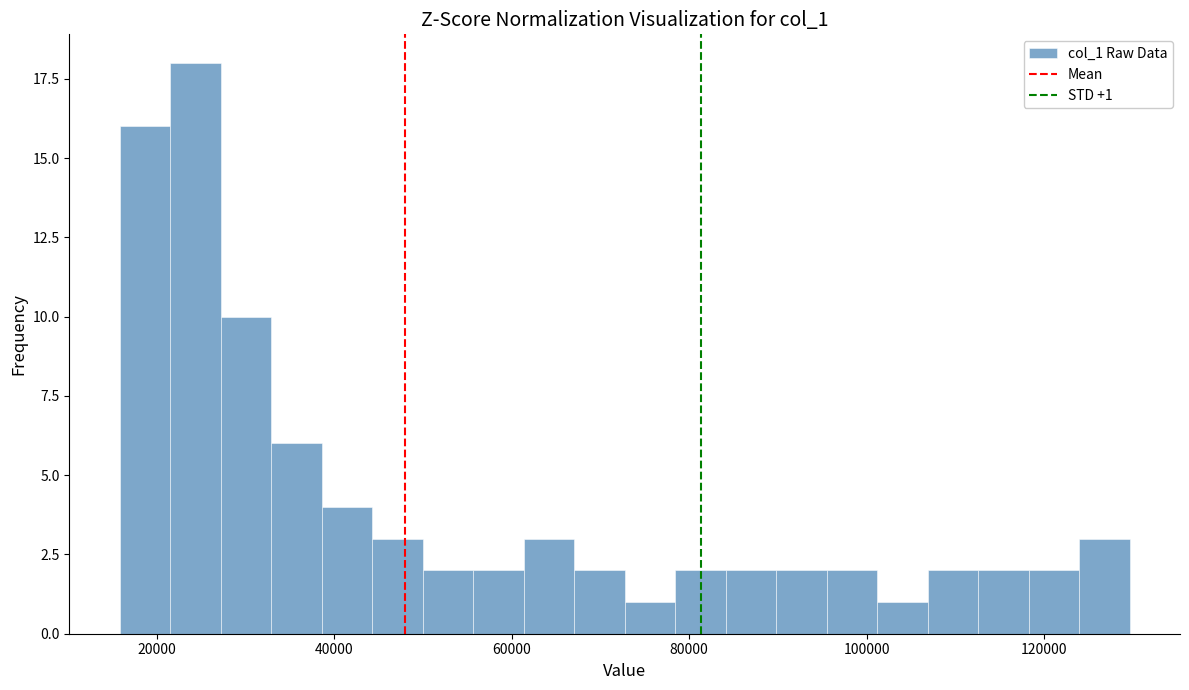

Around what value on the x-axis is the tallest bar? Give the approximate position of its centre, as read against the axis.

24000